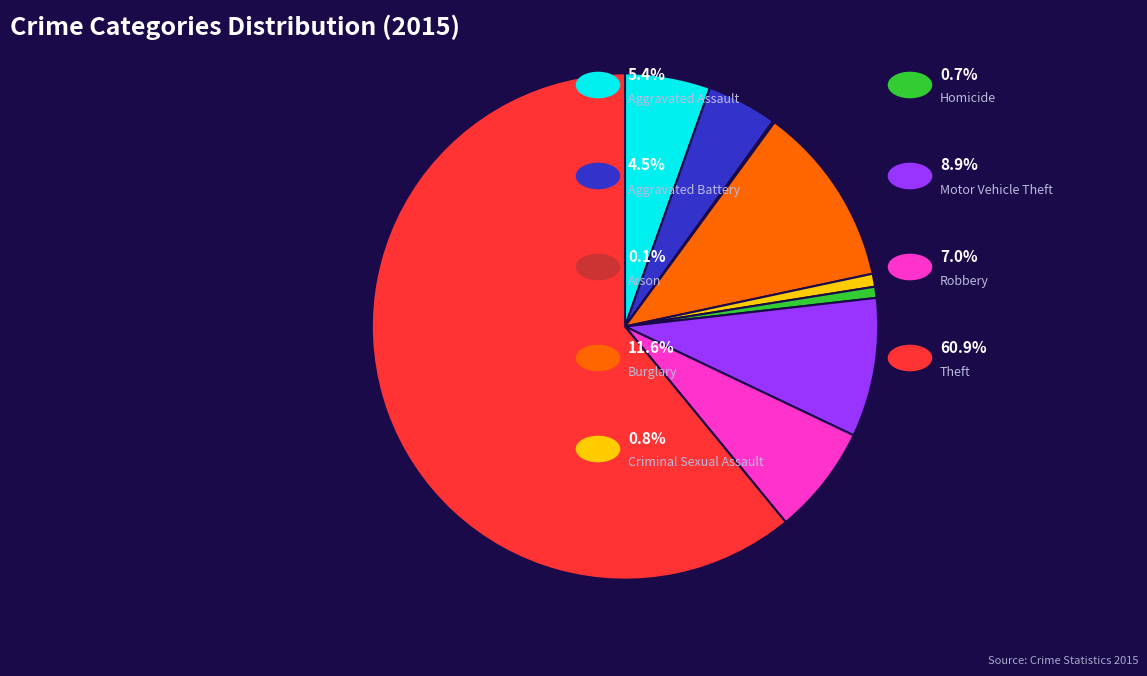

Is there any slice that represents more than half of the pie?

Yes